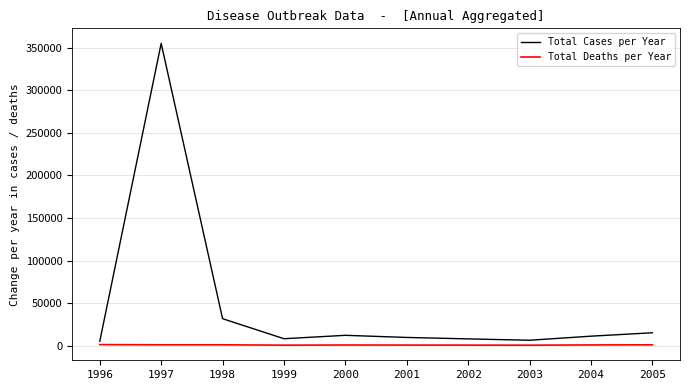

At which category does Total Cases per Year reach its first local valley?

1999